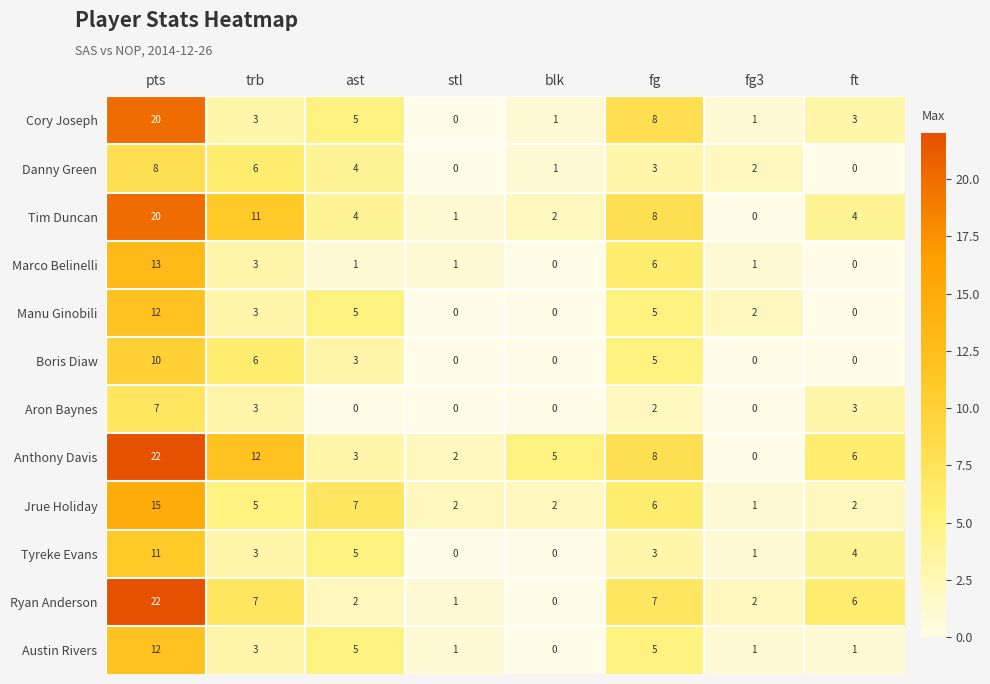

True or false: Boris Diaw has a value of 0 at blk.

True